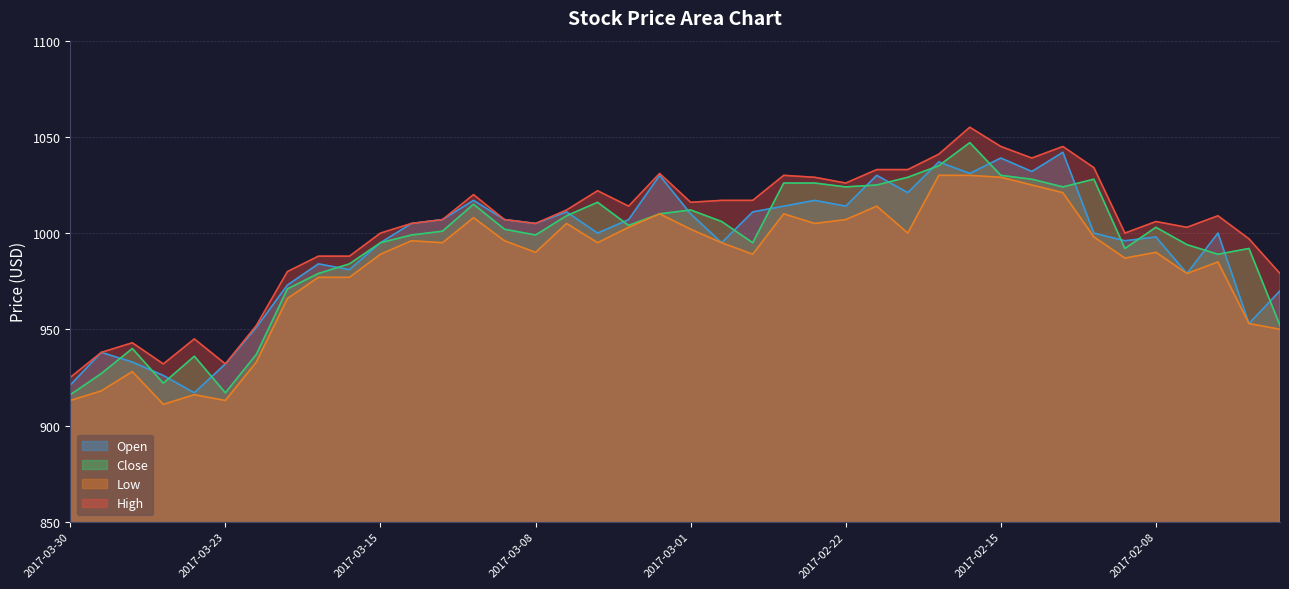

What is the label of the 8th point from the left?

2017-03-21